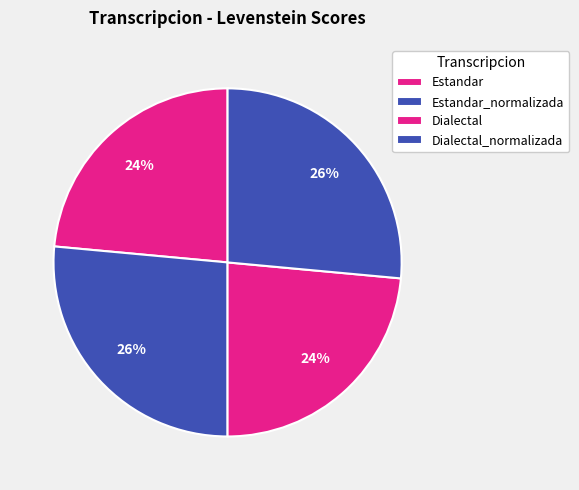

Count the number of slices in the pie.

4